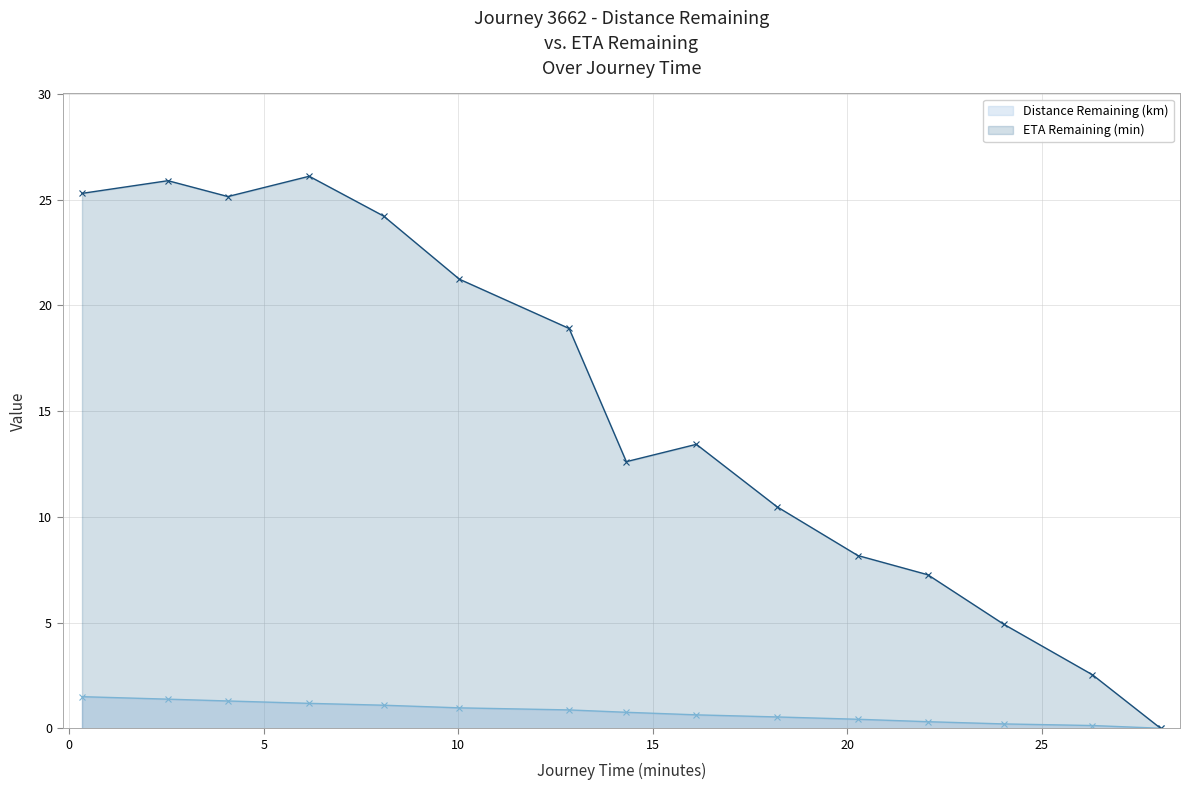

True or false: ETA Remaining (min) and Distance Remaining (km) cross at least once.

False